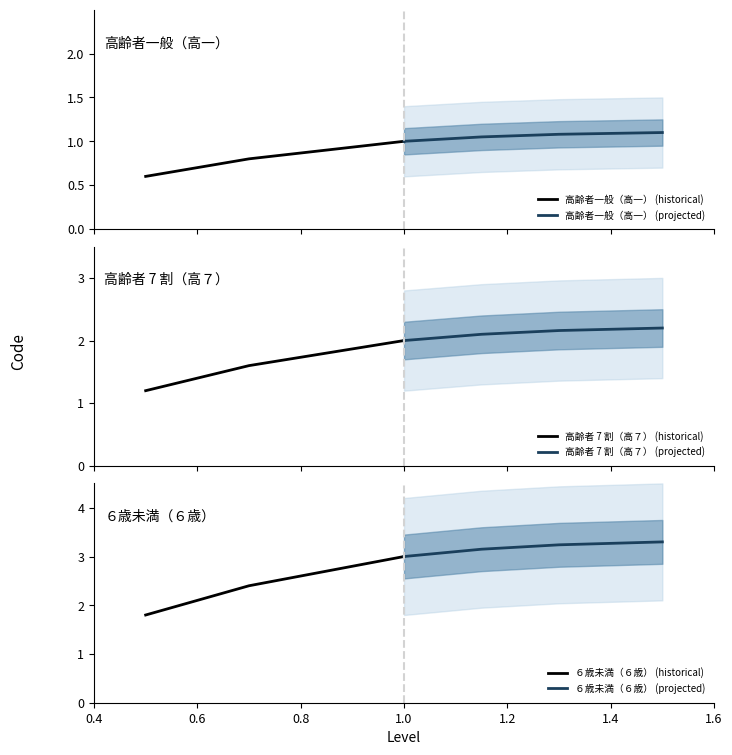

What is the sum of all 高齢者一般（高一） (historical) values?

3.3